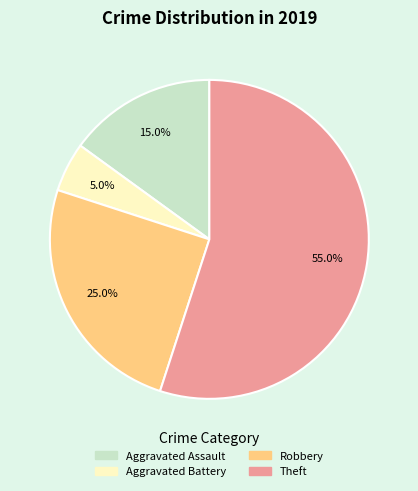

Do Aggravated Battery and Aggravated Assault together represent more than half of the pie?

No